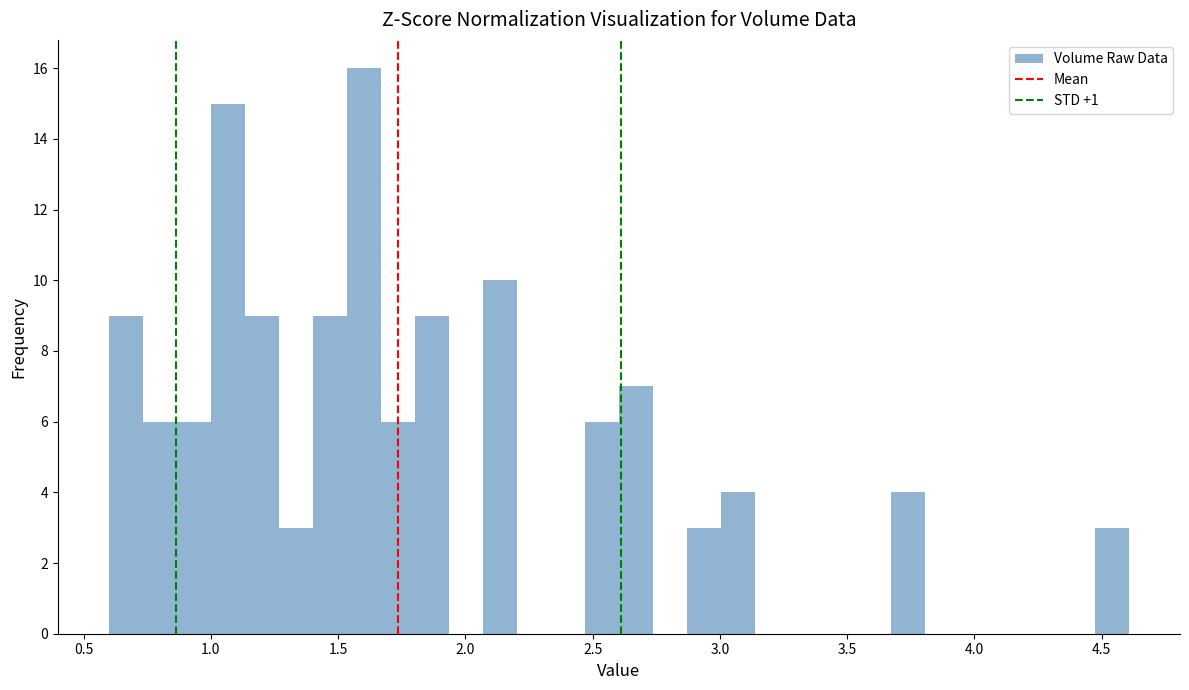

Read against the x-axis, roughly where is the centre of the tallest bar?

1.60